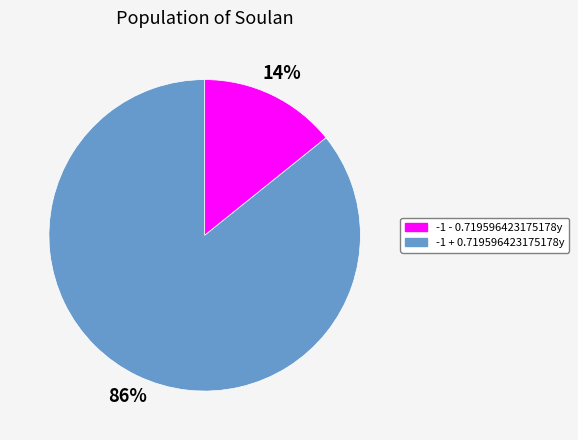

Does -1 - 0.719596423175178y represent more than half of the total?

No